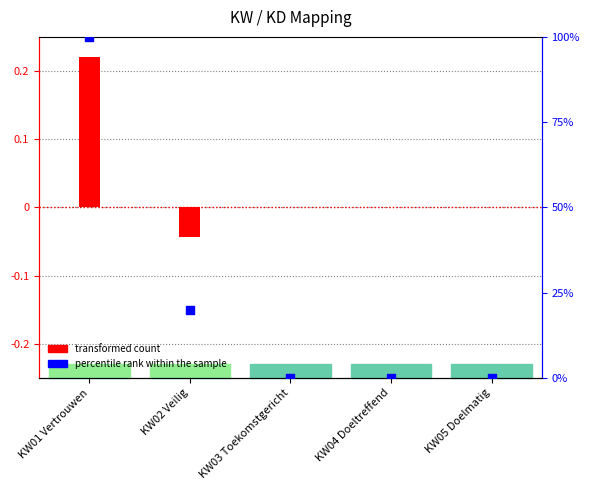

At how many categories does at least one series exceed 80?

1